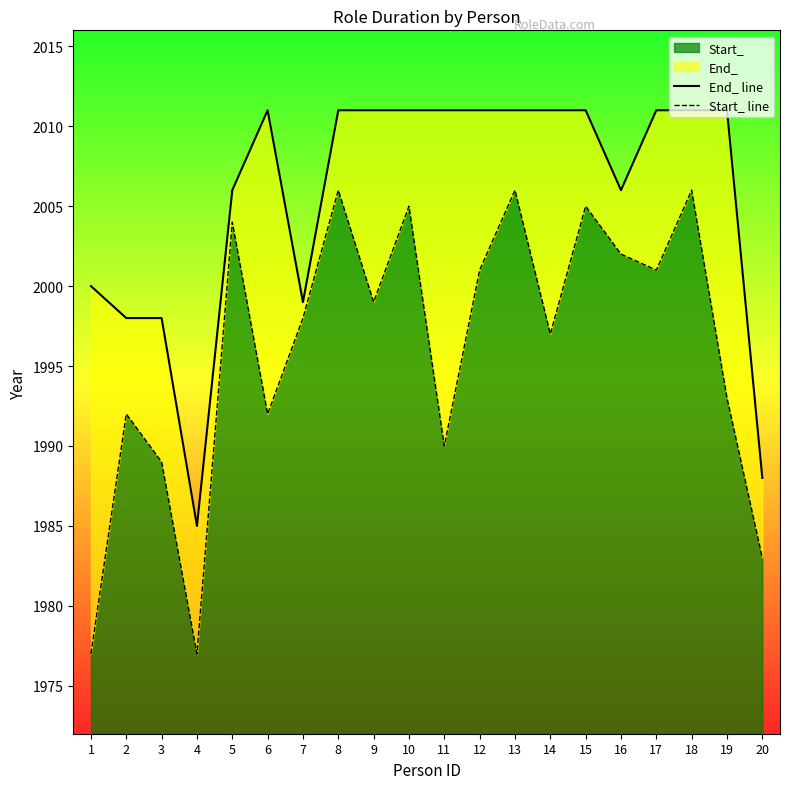

Which category has the lowest value across all series?

1